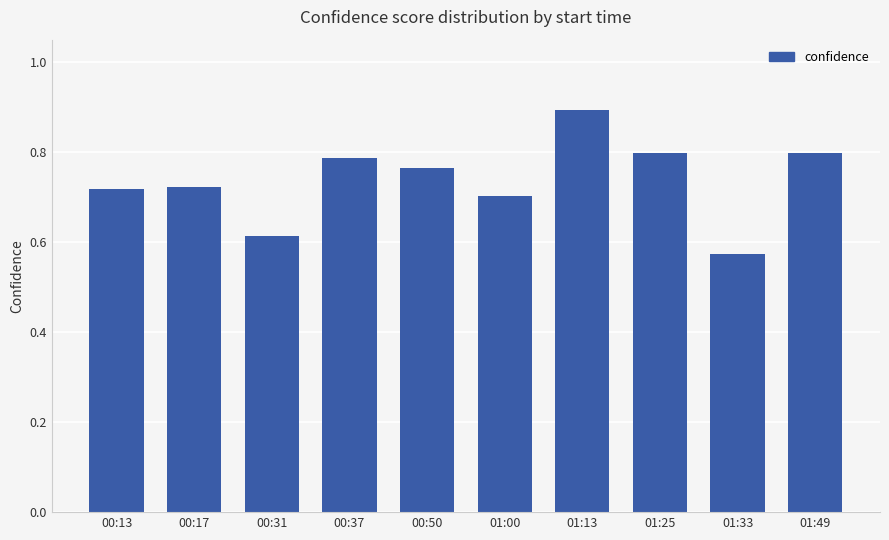

Which label corresponds to the smallest value in the chart?

01:33